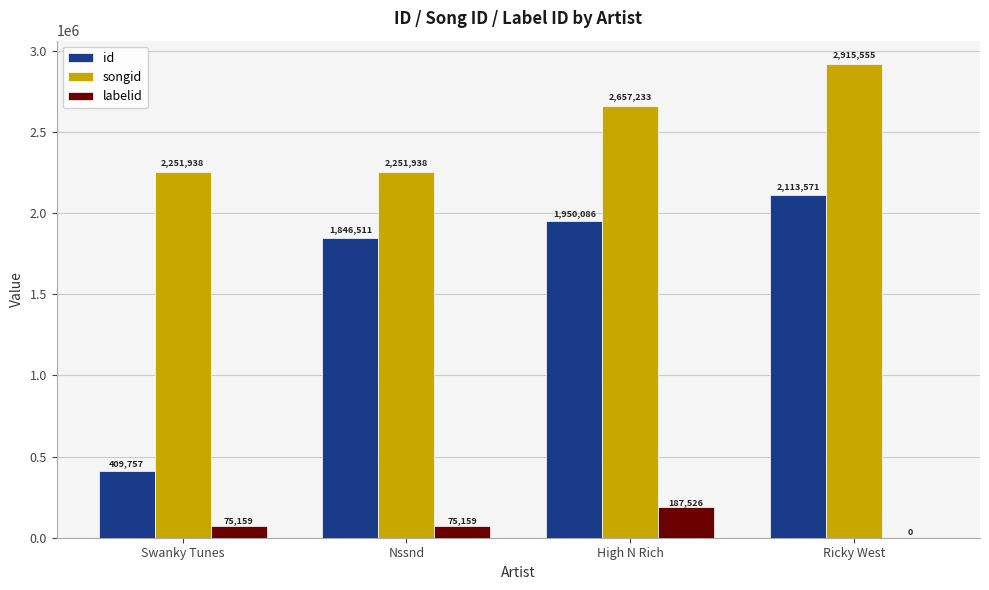

What is the total value across all series at High N Rich?

4794845